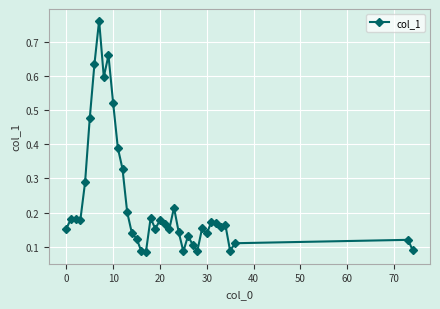

Count the values in the range 0 to 1.

39